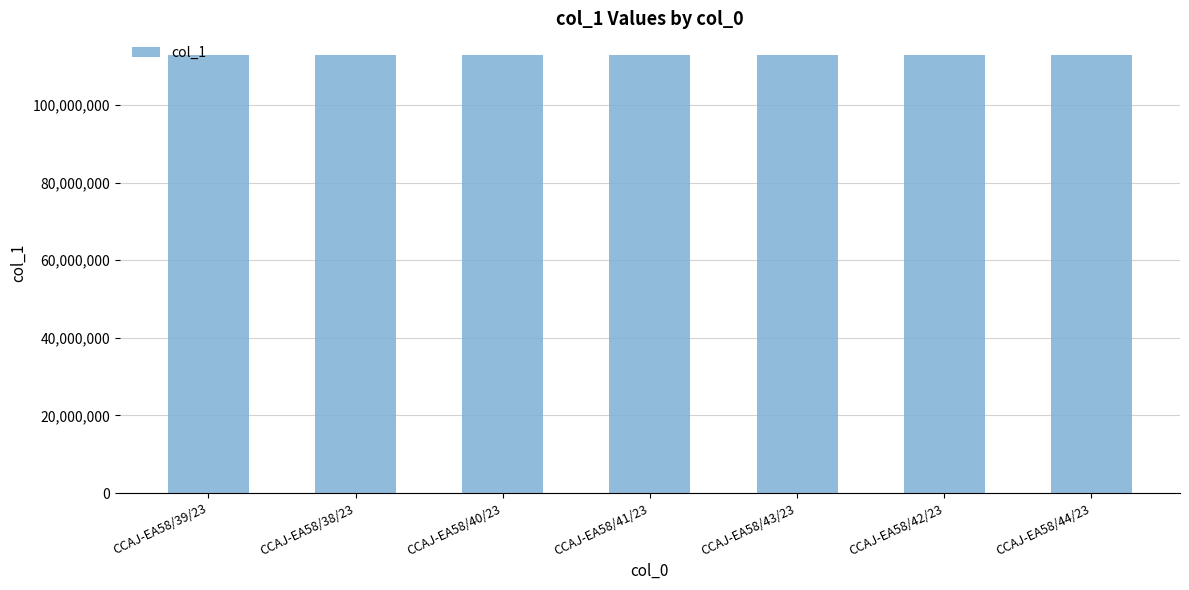

What is the change in value from CCAJ-EA58/39/23 to CCAJ-EA58/40/23?

+8214